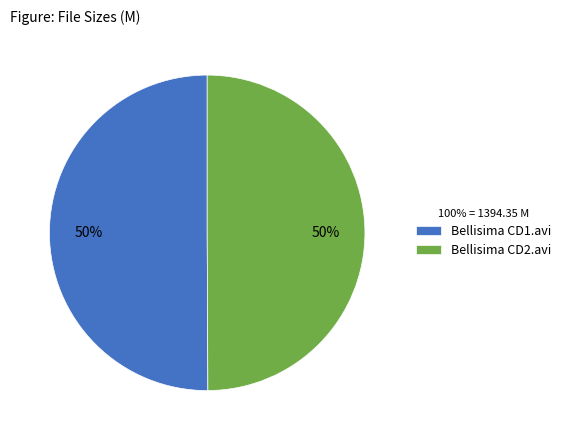

Do Bellisima CD2.avi and Bellisima CD1.avi together represent more than half of the pie?

Yes